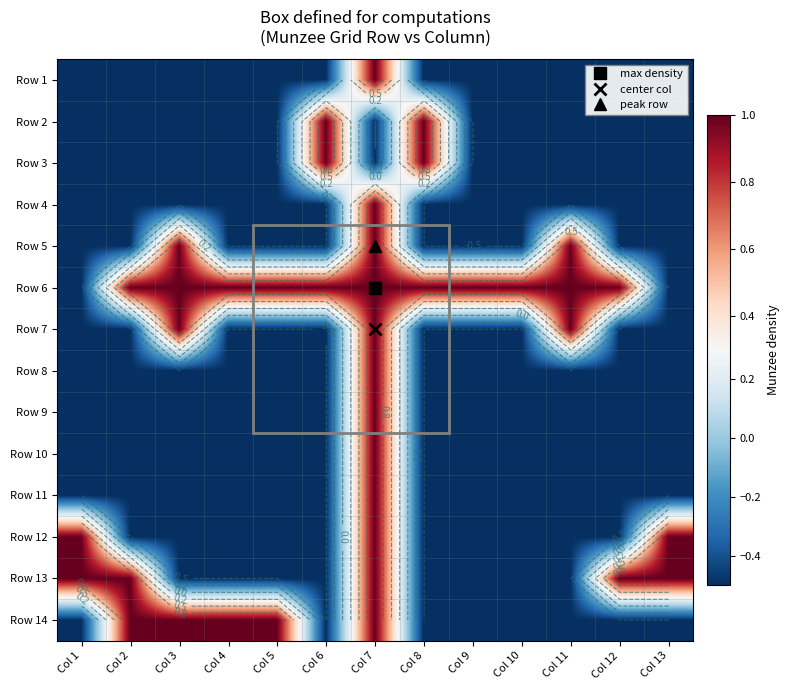

How many series are shown in this chart?

14